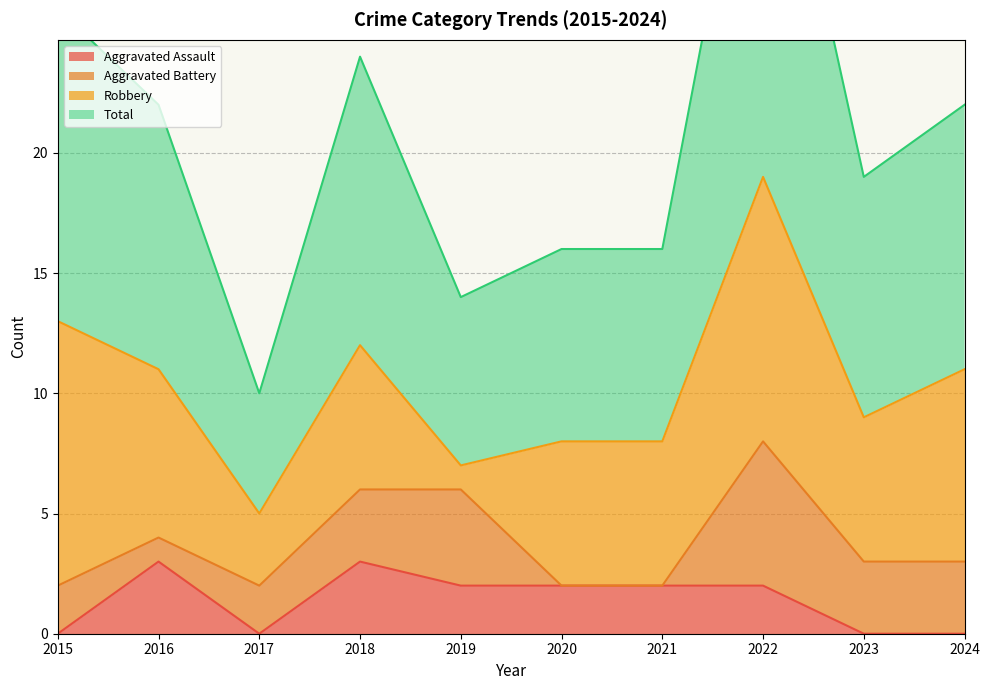

In Aggravated Assault, how many points are higher than both neighbors (excluding endpoints)?

2